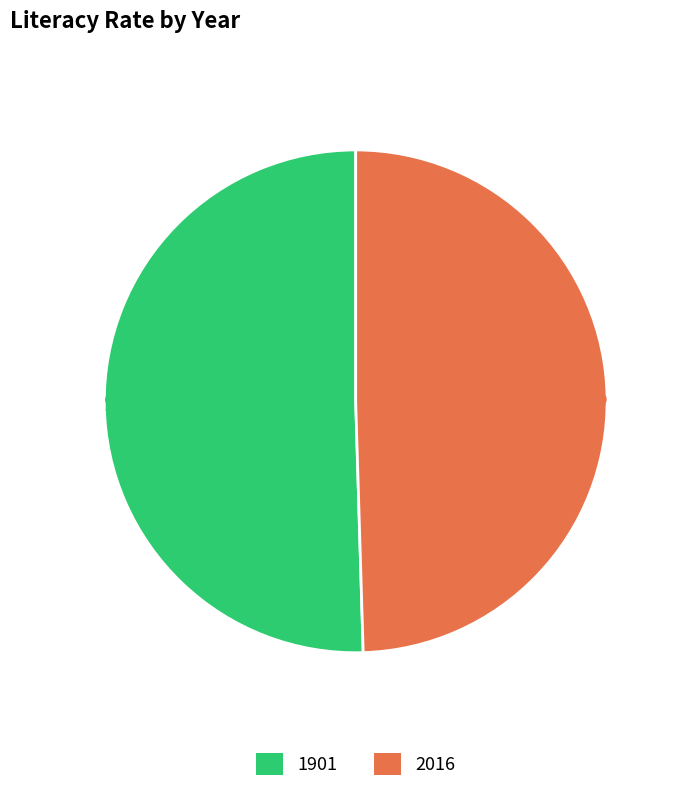

How many slices are in this pie chart?

2